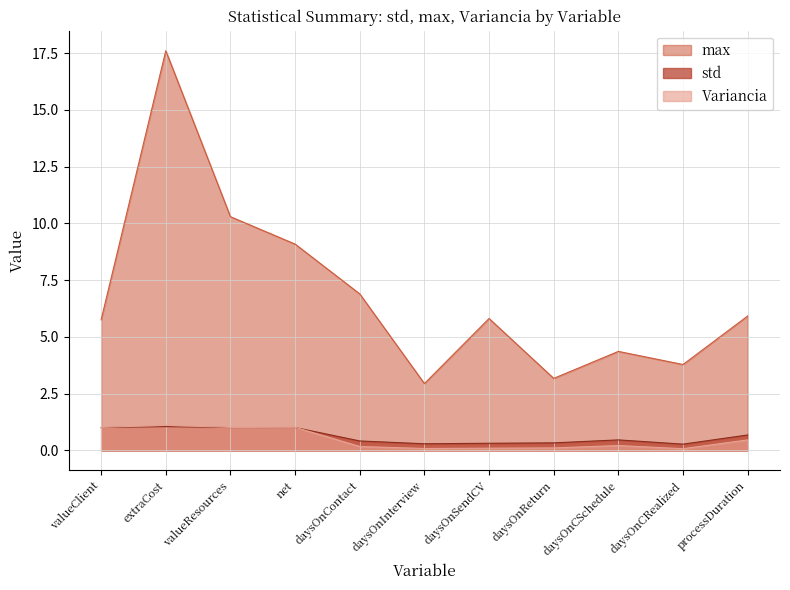

The std series shows 0.3 at daysOnCRealized. True or false?

True